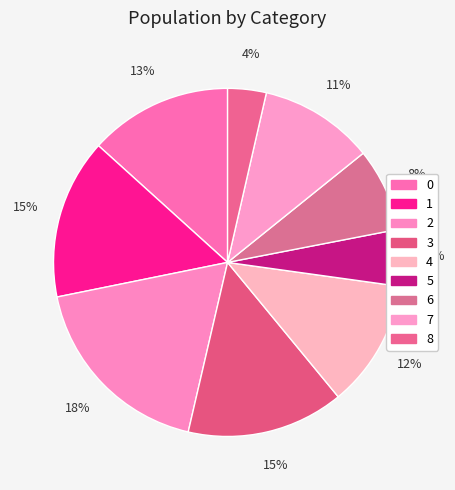

Is the sum of 1 and 4 greater than half?

No